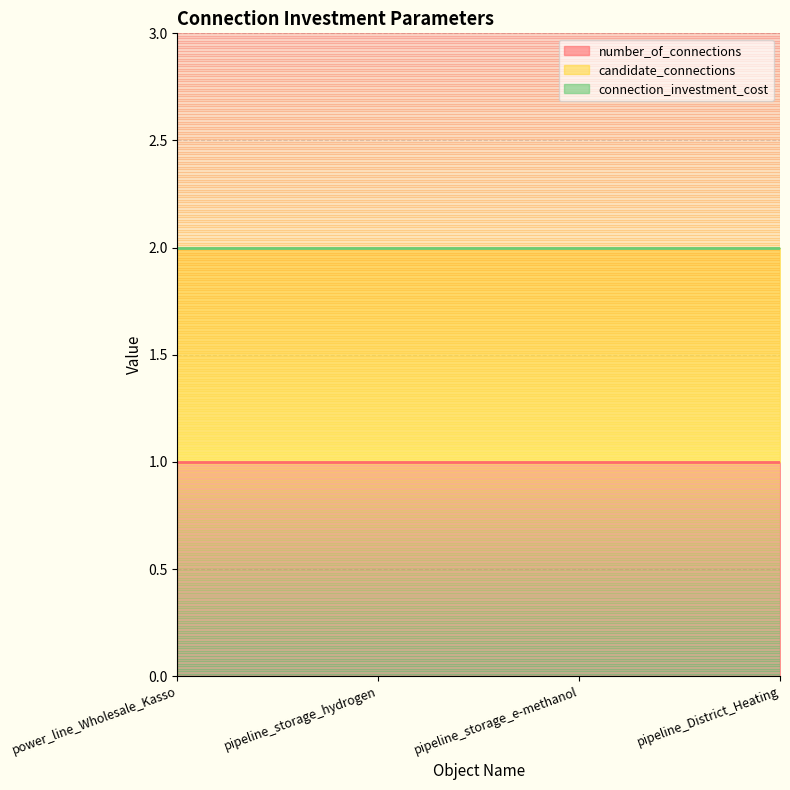

How many lines are shown in the chart?

3